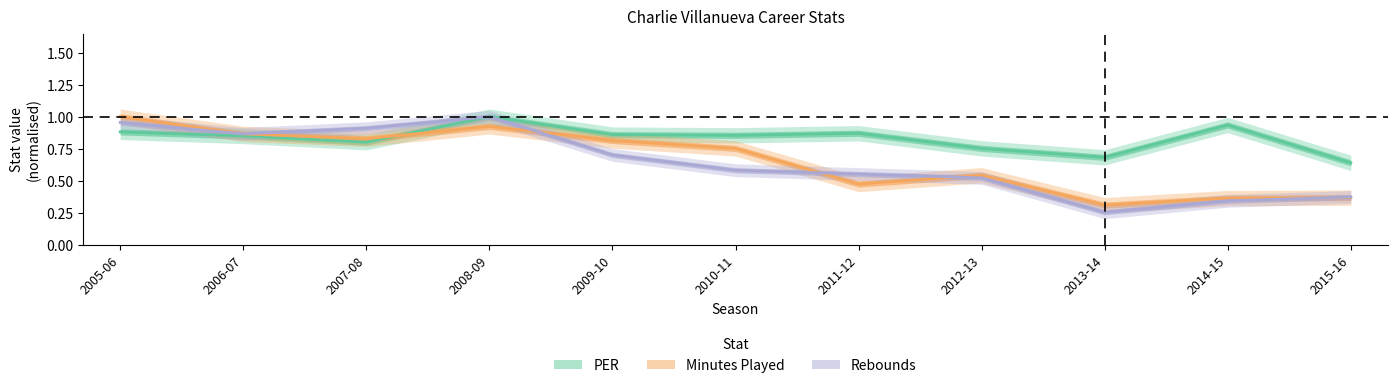

Reading left to right, extract all data points from this chart.

PER (normalised): 2005-06=0.9	2006-07=0.8	2007-08=0.8	2008-09=1.0	2009-10=0.9	2010-11=0.9	2011-12=0.9	2012-13=0.8	2013-14=0.7	2014-15=0.9	2015-16=0.6
Minutes Played (normalised): 2005-06=1.0	2006-07=0.9	2007-08=0.8	2008-09=0.9	2009-10=0.8	2010-11=0.8	2011-12=0.5	2012-13=0.5	2013-14=0.3	2014-15=0.4	2015-16=0.4
Rebounds (normalised): 2005-06=1.0	2006-07=0.9	2007-08=0.9	2008-09=1.0	2009-10=0.7	2010-11=0.6	2011-12=0.6	2012-13=0.5	2013-14=0.3	2014-15=0.3	2015-16=0.4